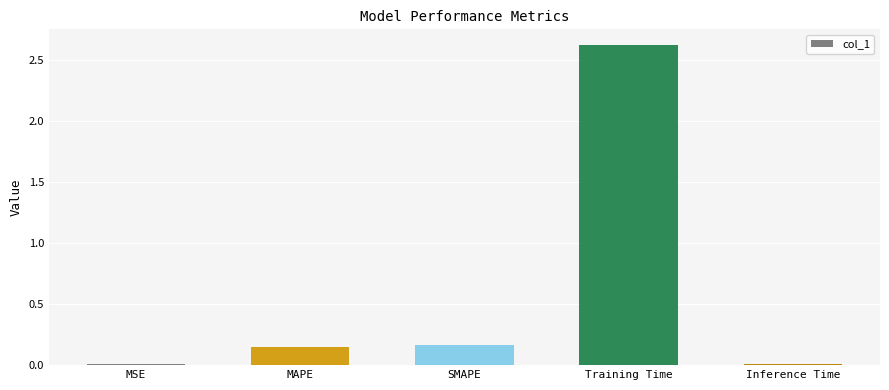

Which has a higher value, Inference Time or SMAPE?

SMAPE